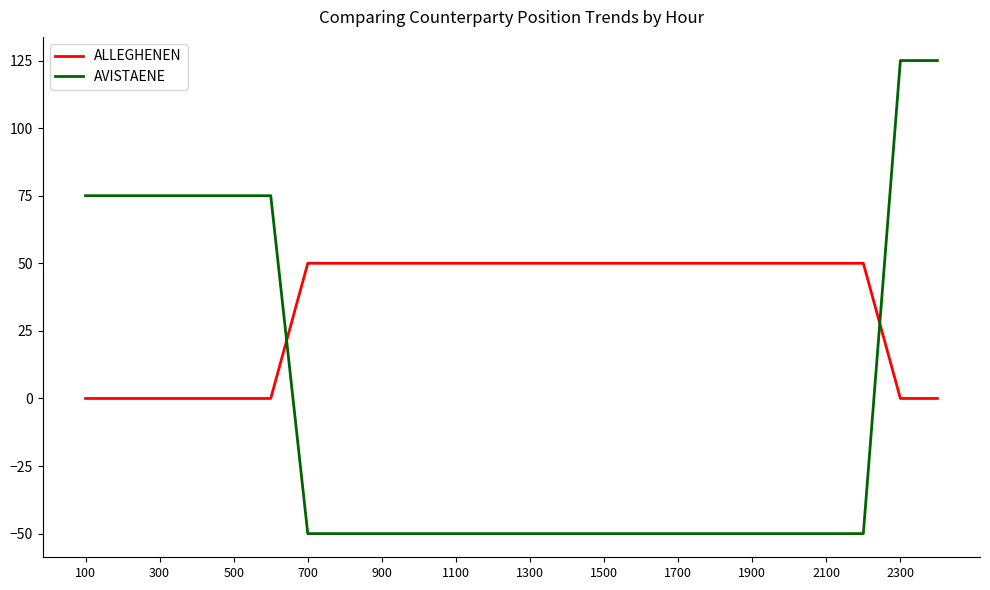

How many AVISTAENE values are between -50 and 75?

22